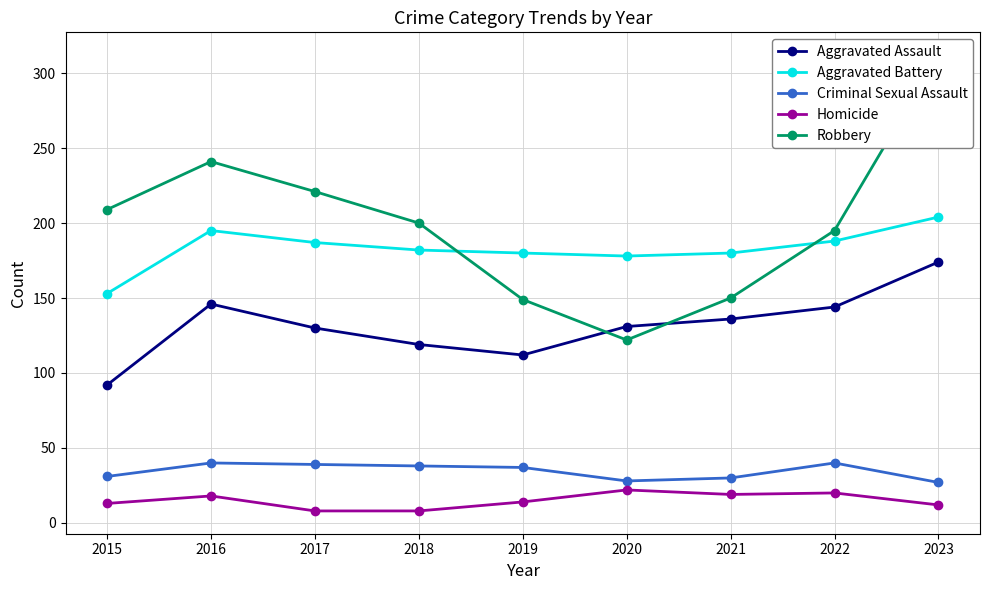

What is the difference between the highest and lowest values at 2016?

223